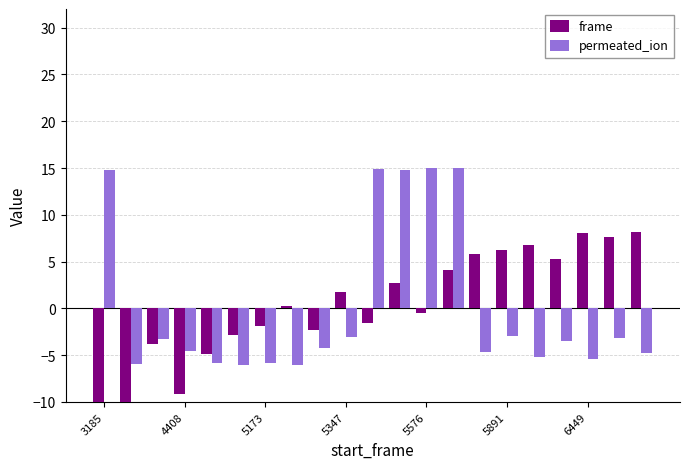

Is it true that permeated_ion equals -9.9 at 5173?

False